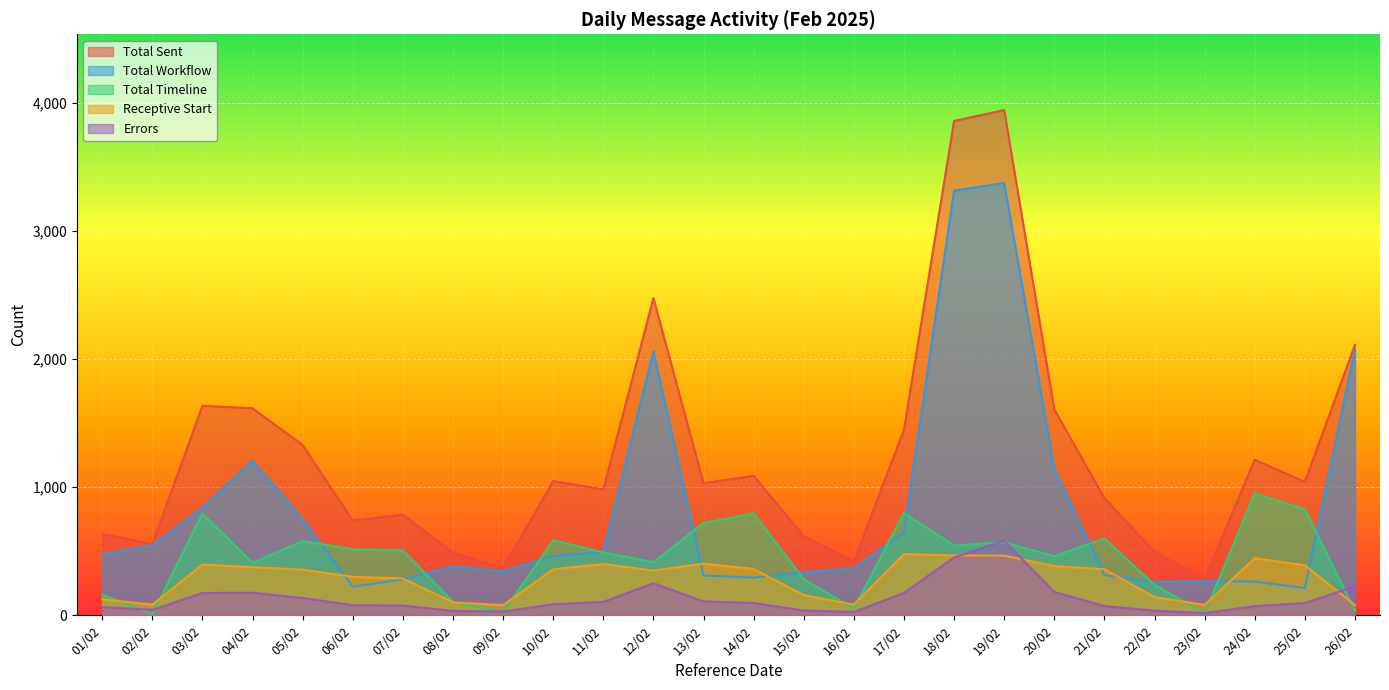

Count the number of data series in this chart.

5